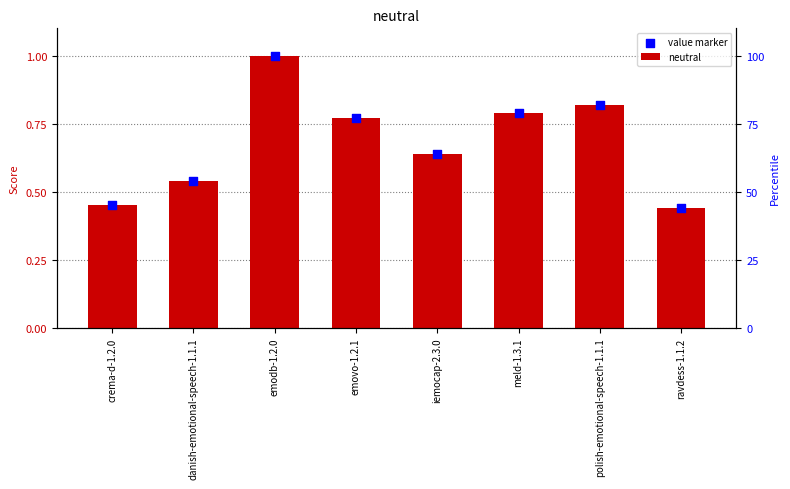

Is the value of value marker at meld-1.3.1 greater than the value of neutral at emodb-1.2.0?

No